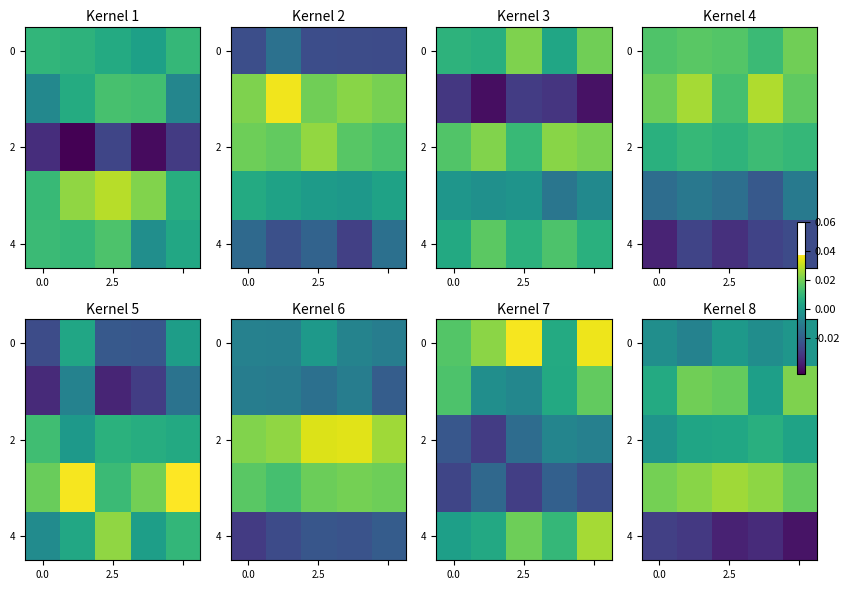

How many distinct data groups are displayed?

5